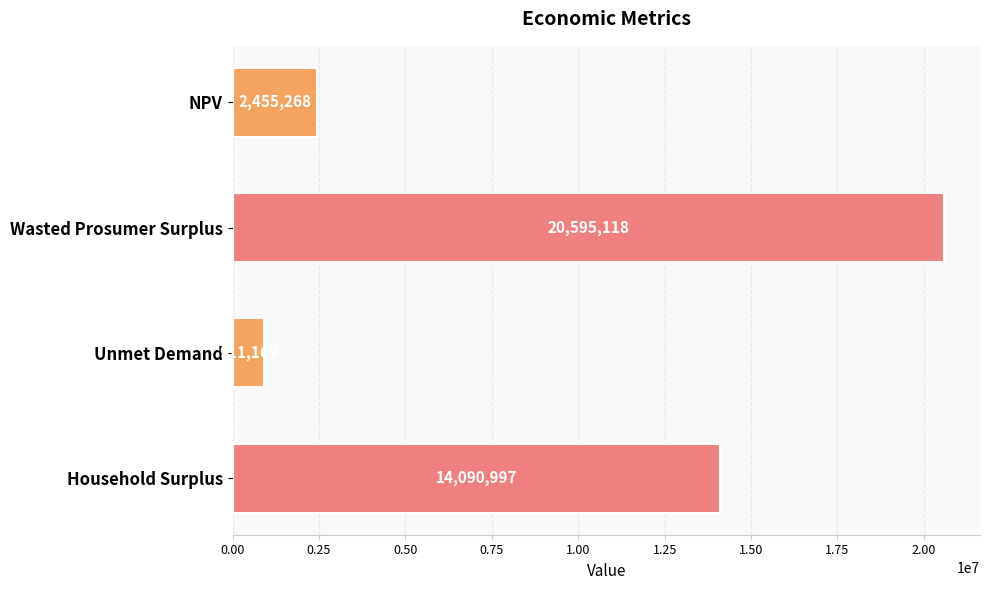

The chart shows a value of 2455268.0 at NPV. True or false?

True